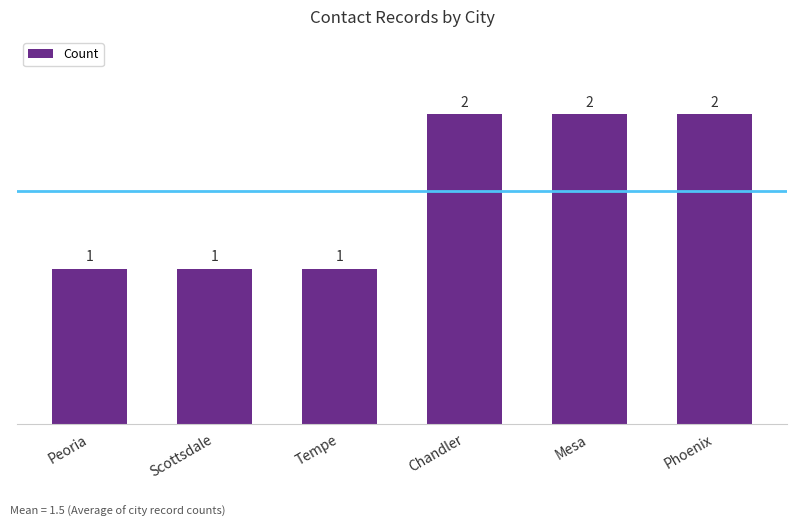

The chart shows a value of 1 at Peoria. True or false?

True